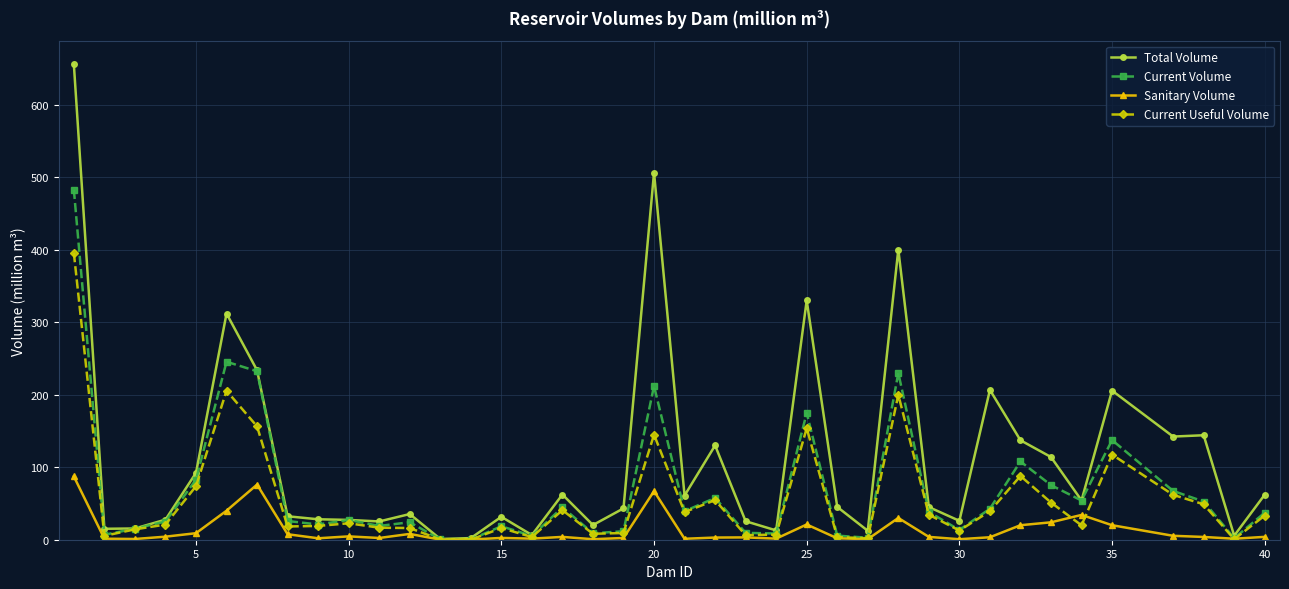

What is the greatest value displayed?

655.3